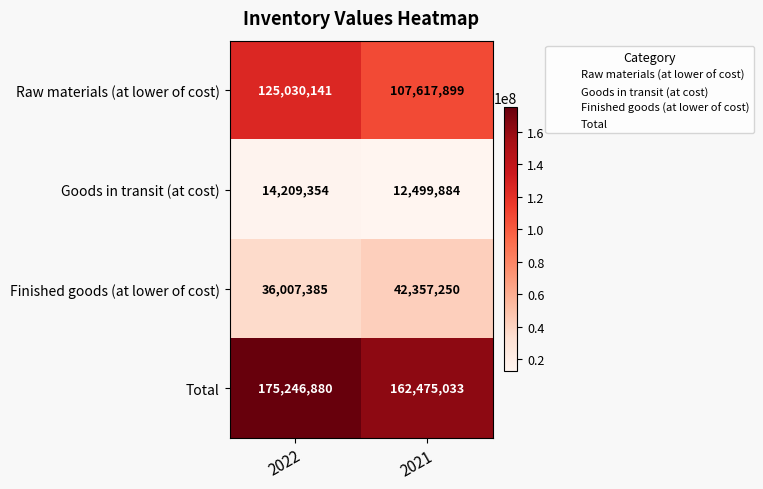

What is the minimum value shown in the chart?

12499884